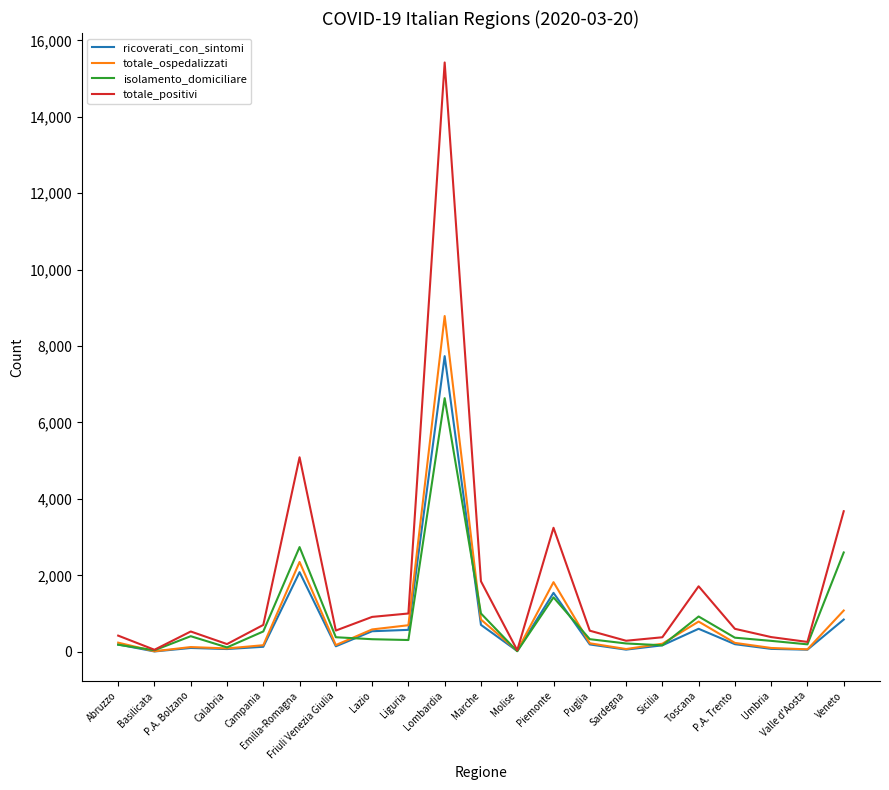

What is the maximum value shown in the chart?

15420